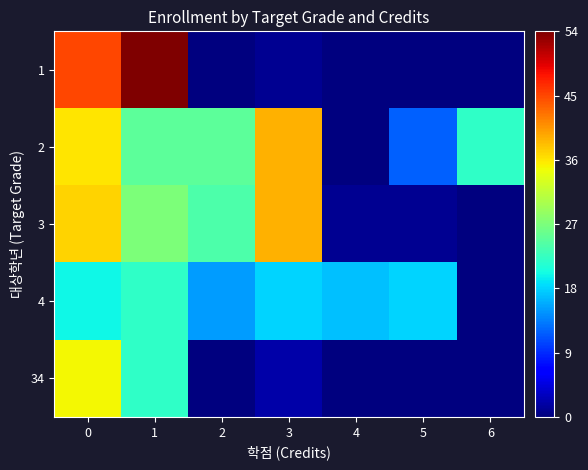

How many series are shown in this chart?

5